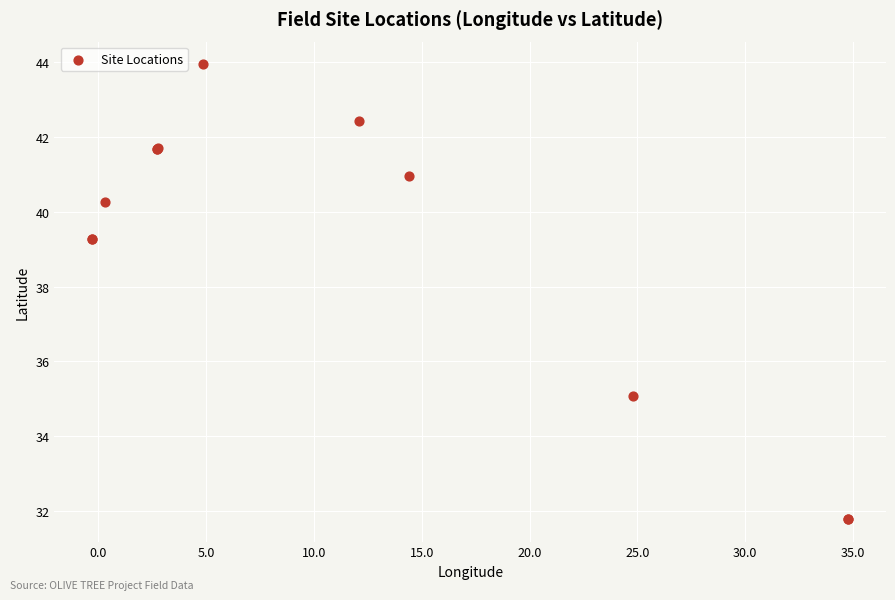

What Y value in the scatter plot is closest to 37?

35.1